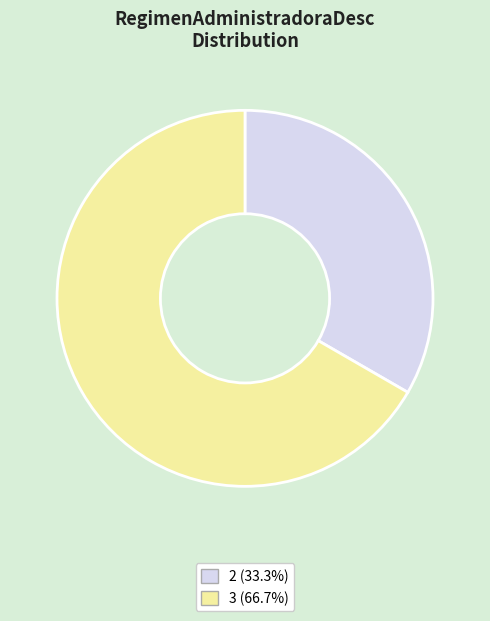

Between 3 and 2, which is larger?

3